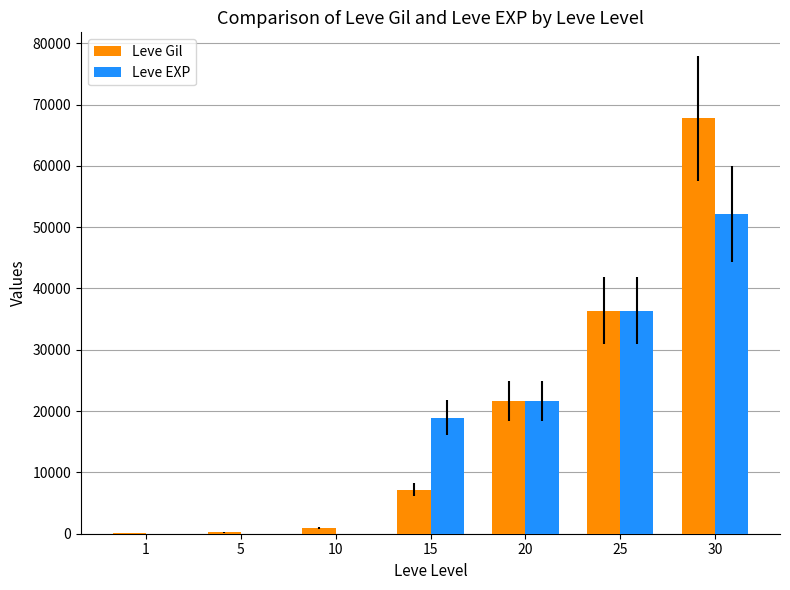

At which category is the sum across all series the highest?

30